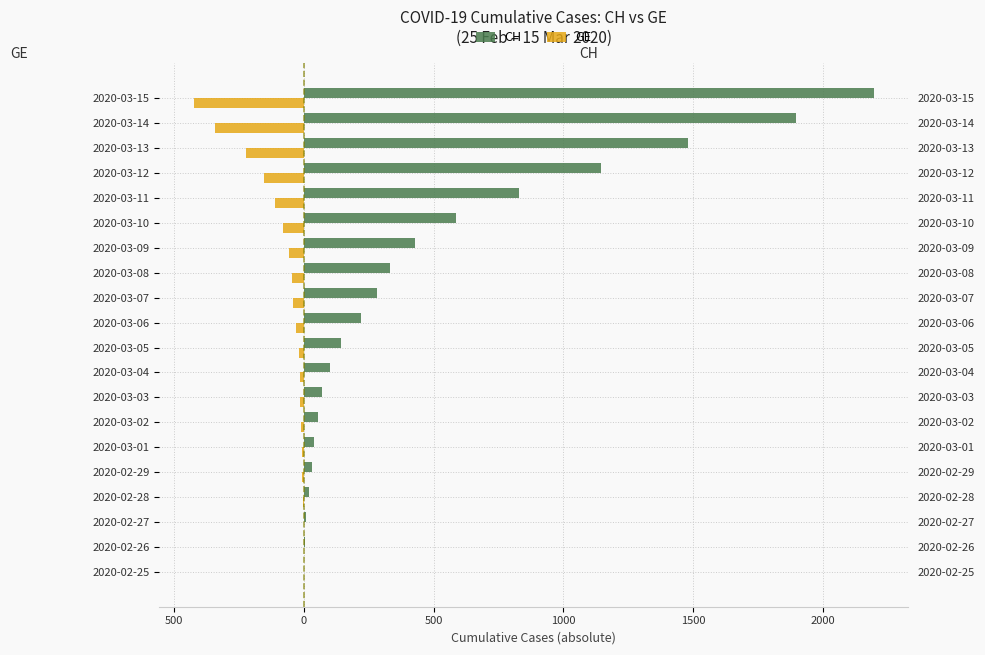

Which has a higher value, 2020-02-25 or 2020-03-01?

2020-03-01